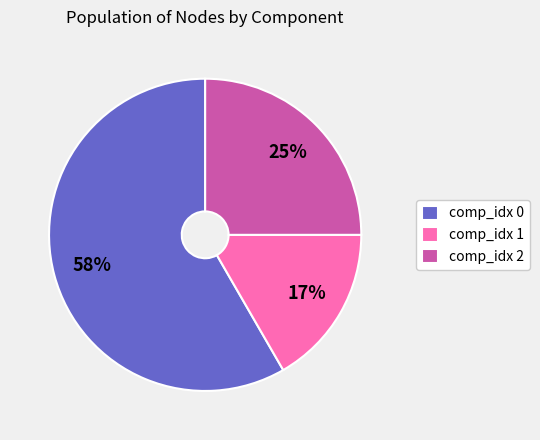

Combined, do comp_idx 0 and comp_idx 1 account for over 50%?

Yes